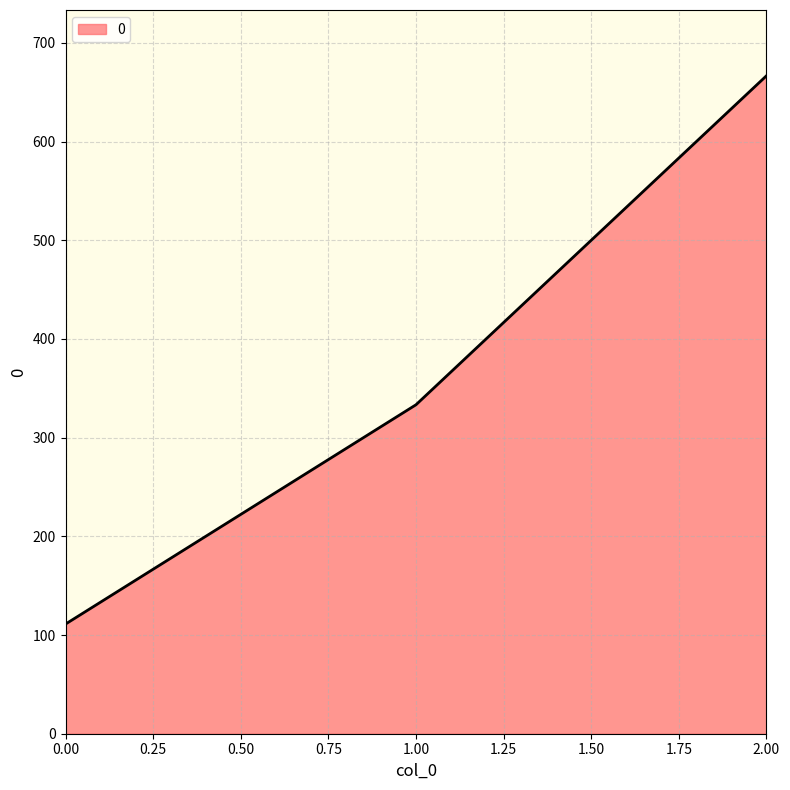

Approximately how many times larger is the value at 1.00 compared to 2.00?

0.5